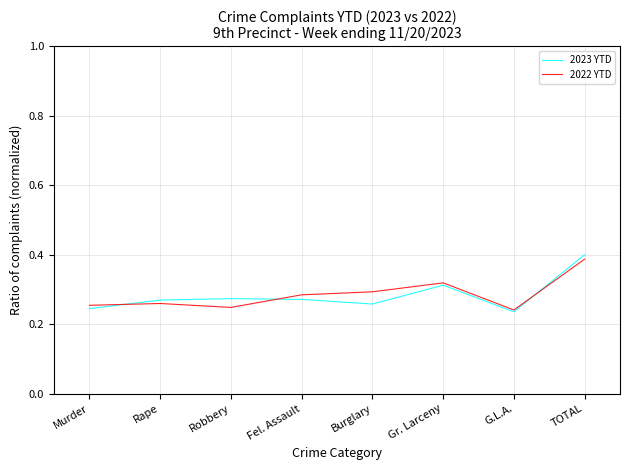

True or false: 2022 YTD has more than 0 points higher than both neighbors.

True